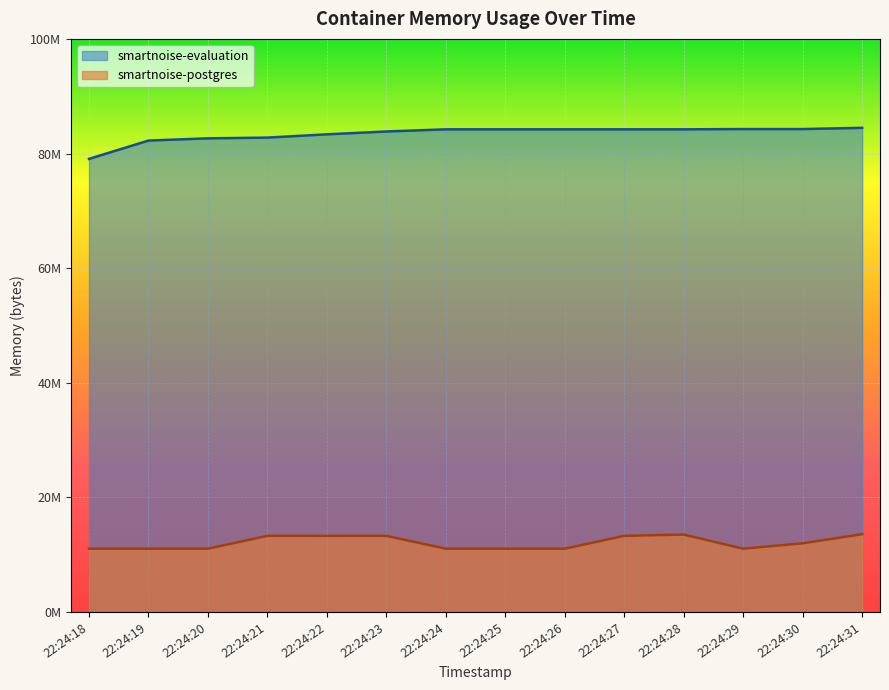

Rank the series by their average value, from highest to lowest.

smartnoise-evaluation, smartnoise-postgres